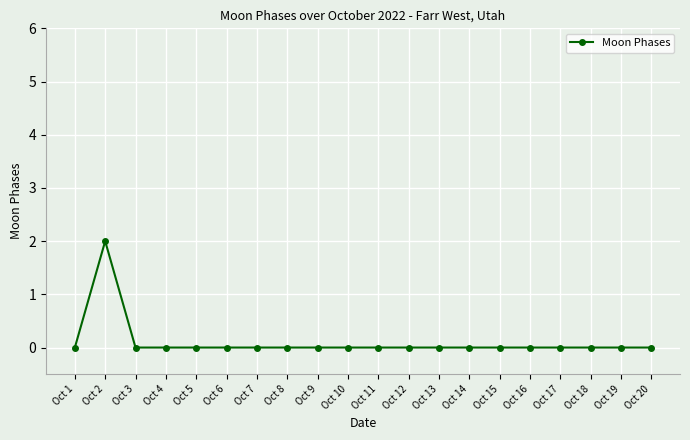

At which category does the data reach its first local peak?

Oct 2